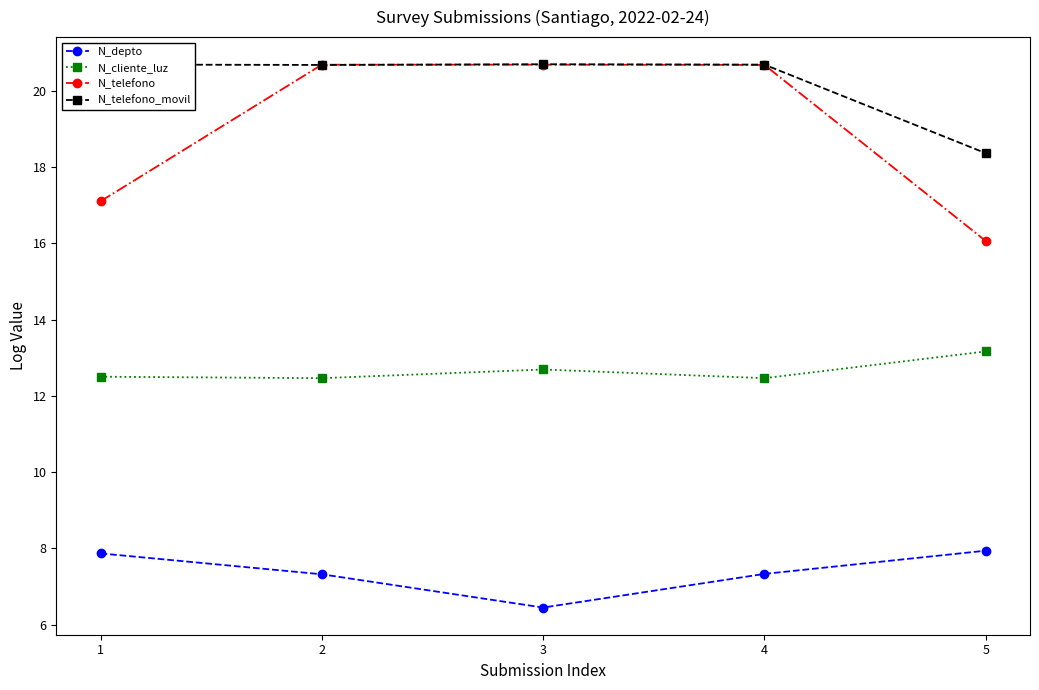

Rank the series at 5 from lowest to highest value.

N_depto, N_cliente_luz, N_telefono, N_telefono_movil